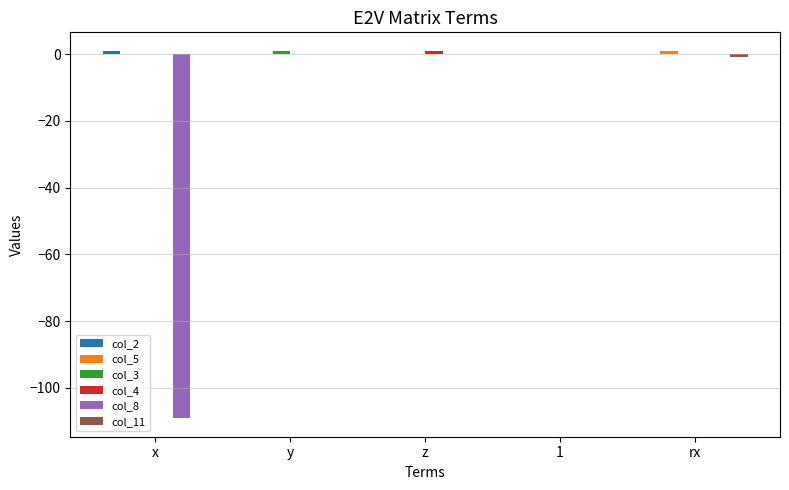

Which series has the widest spread of values?

col_8